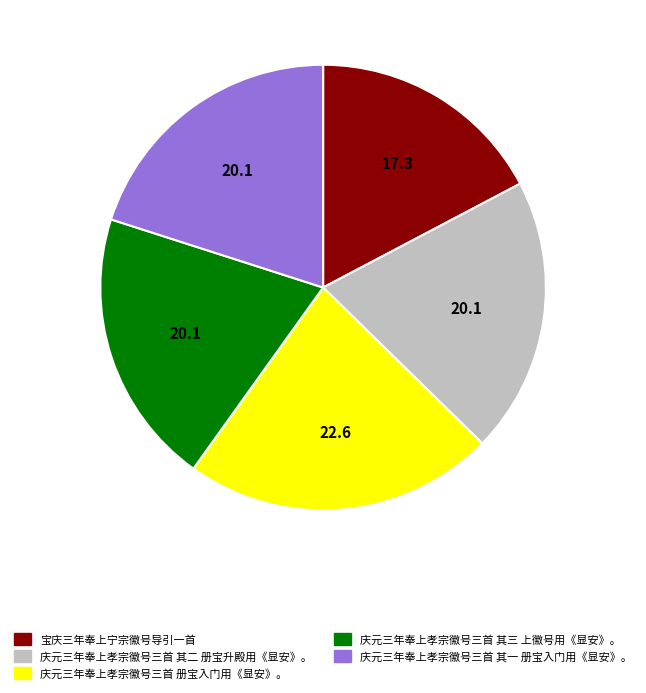

Do 庆元三年奉上孝宗徽号三首 册宝入门用《显安》。 and 庆元三年奉上孝宗徽号三首 其一 册宝入门用《显安》。 together represent more than half of the pie?

No